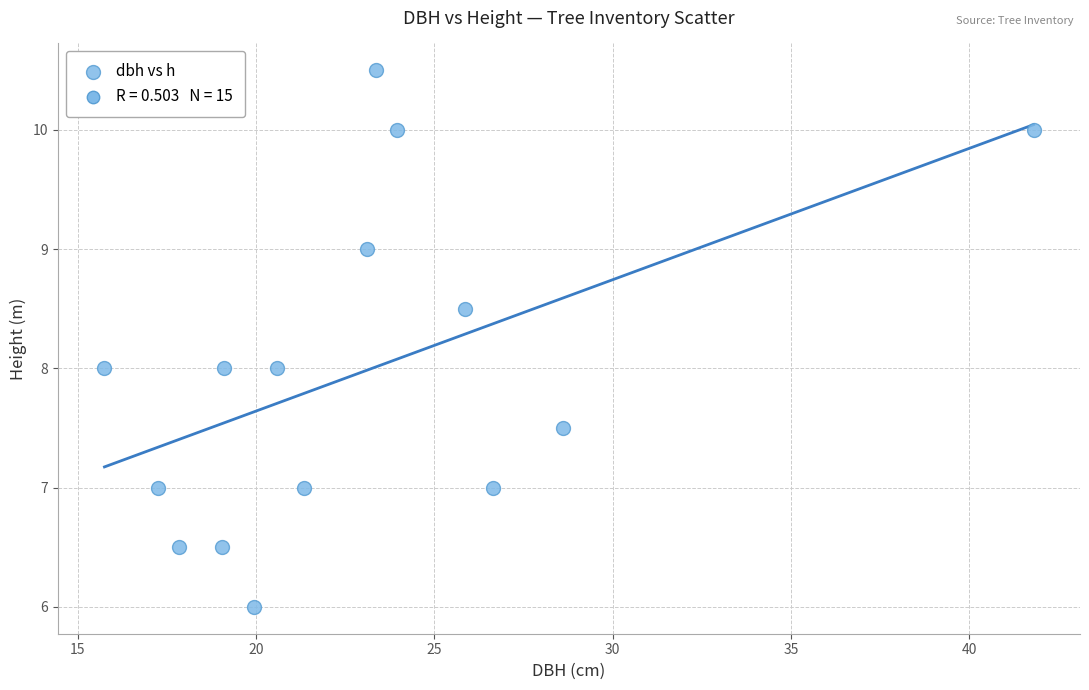

What is the range of X values (max minus min)?

26.0